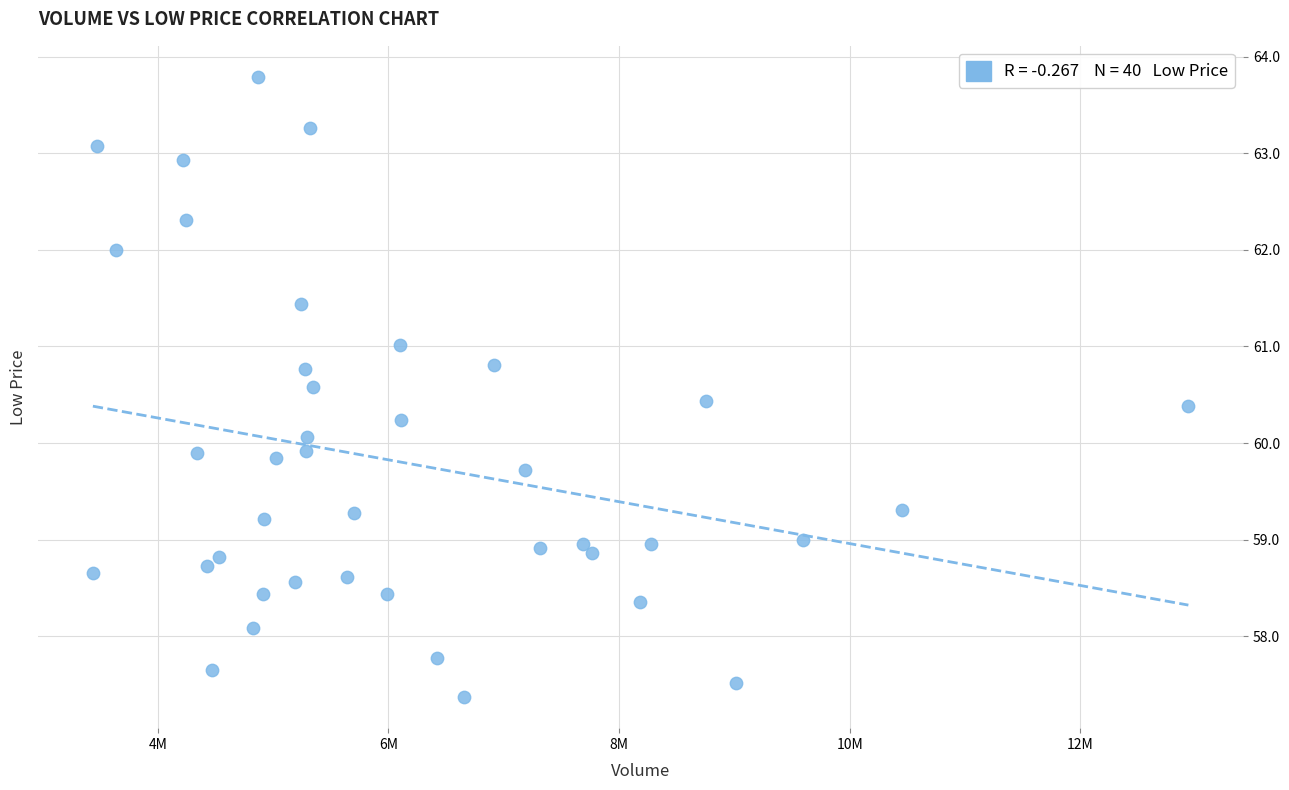

What is the range of Y values (max minus min)?

6.4